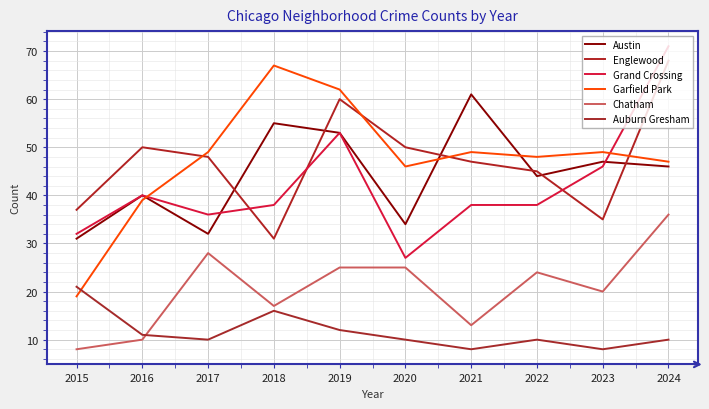

At which category does the chart reach its minimum across all series?

2015